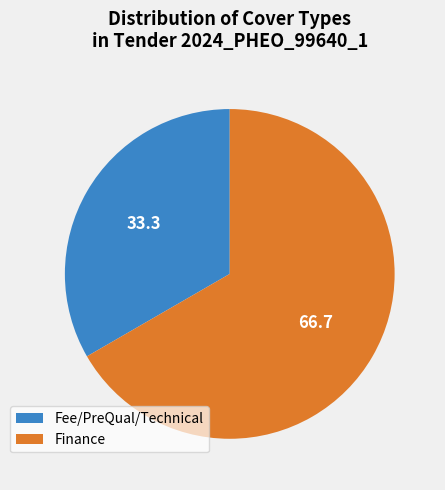

How many slices are in this pie chart?

2